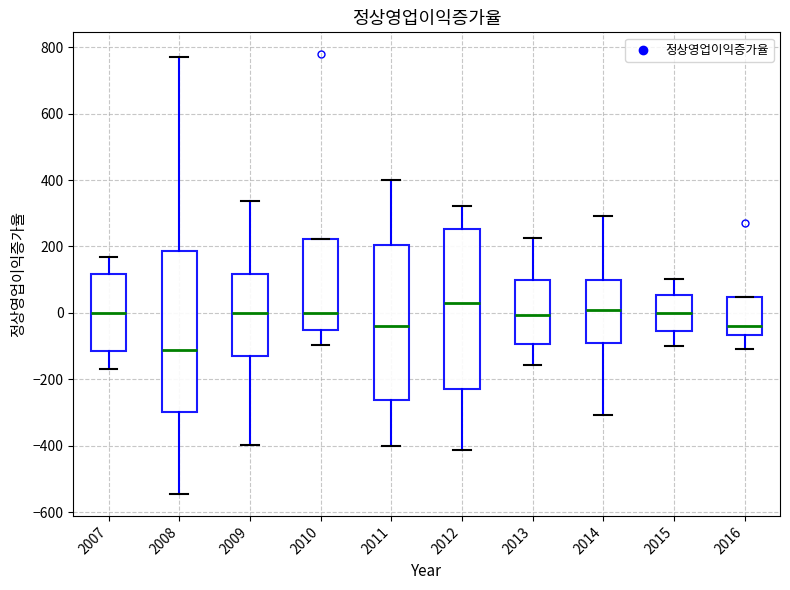

Reading left to right, transcribe this box plot: for each box, give where its median line is, the range the box spans, and where its two whiskers end, as read against the y-axis. The values are not printed on the chart, so give them approximately, as read against the axis.

2007: median 0, box -120 to 120, whiskers -160 to 160
2008: median -120, box -300 to 180, whiskers -540 to 780
2009: median 0, box -140 to 120, whiskers -400 to 340
2010: median 0, box -60 to 220, whiskers -100 to 220
2011: median -40, box -260 to 200, whiskers -400 to 400
2012: median 40, box -220 to 260, whiskers -420 to 320
2013: median 0, box -100 to 100, whiskers -160 to 220
2014: median 0, box -100 to 100, whiskers -300 to 300
2015: median 0, box -60 to 60, whiskers -100 to 100
2016: median -40, box -60 to 40, whiskers -120 to 40